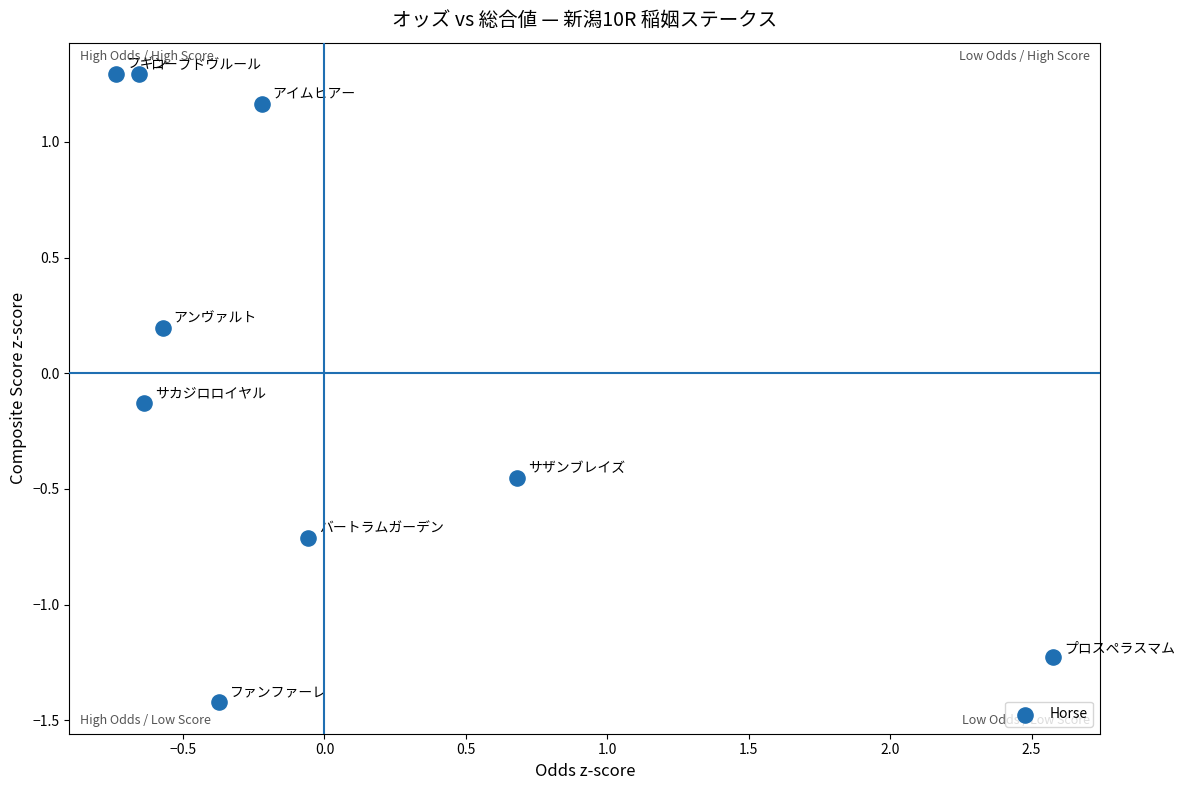

What is the range of Y values (max minus min)?

2.7